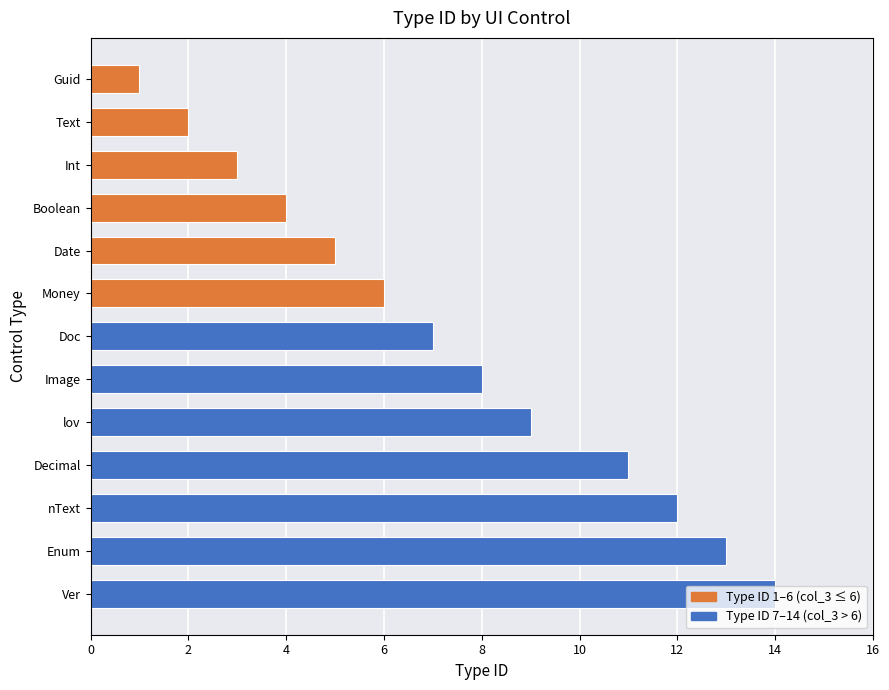

Rank the categories by value from lowest to highest.

Guid, Text, Int, Boolean, Date, Money, Doc, Image, lov, Decimal, nText, Enum, Ver